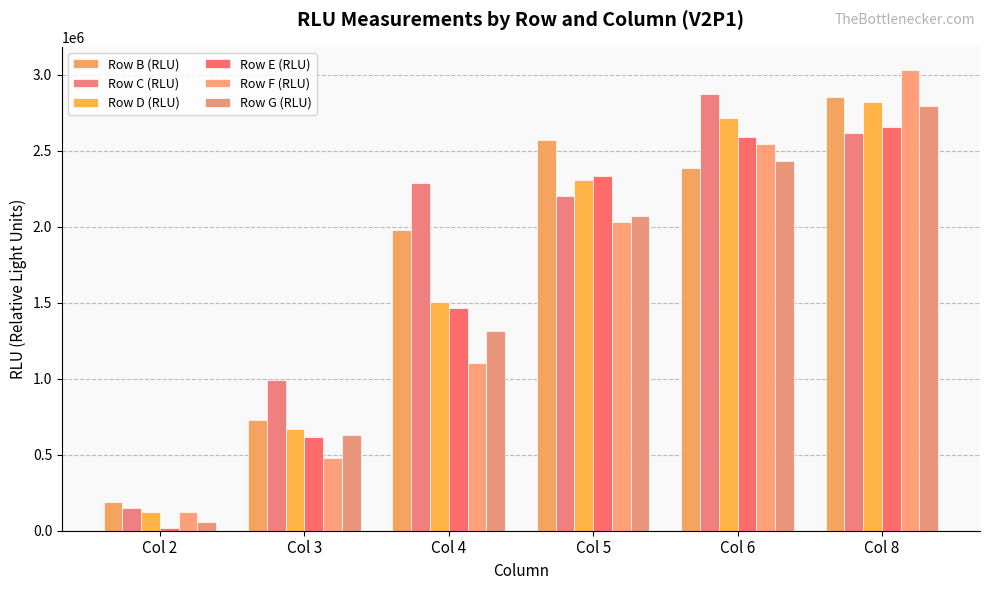

Which series has the largest total across all categories?

Row C (RLU)